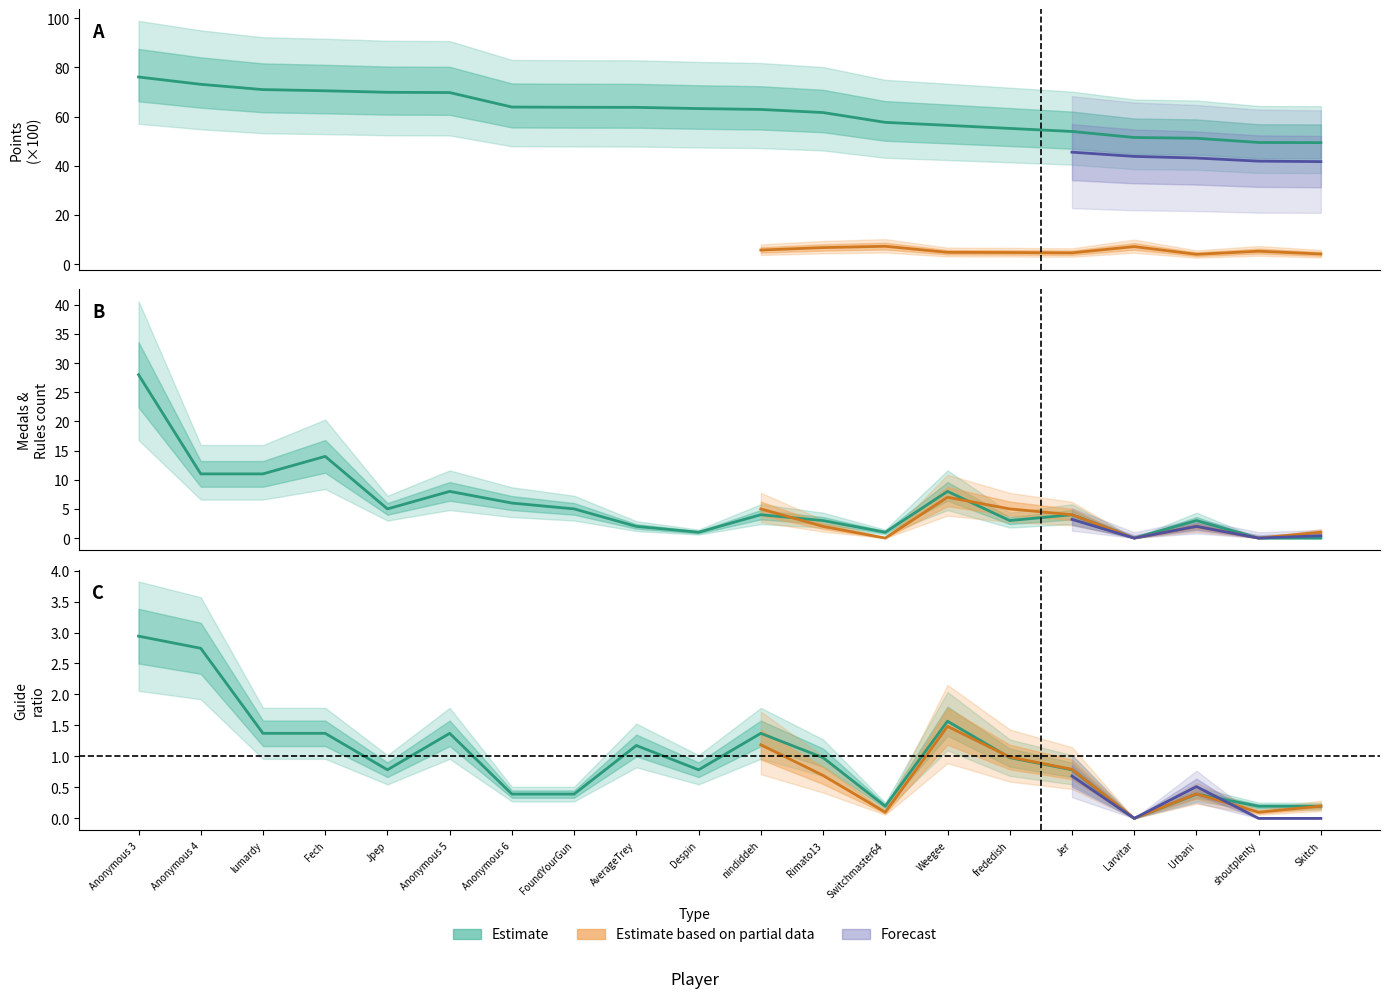

What position from the left is FoundYourGun?

8